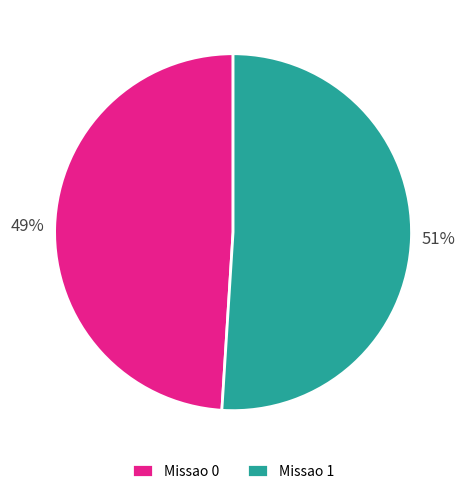

Is Missao 1 the majority of the pie?

Yes